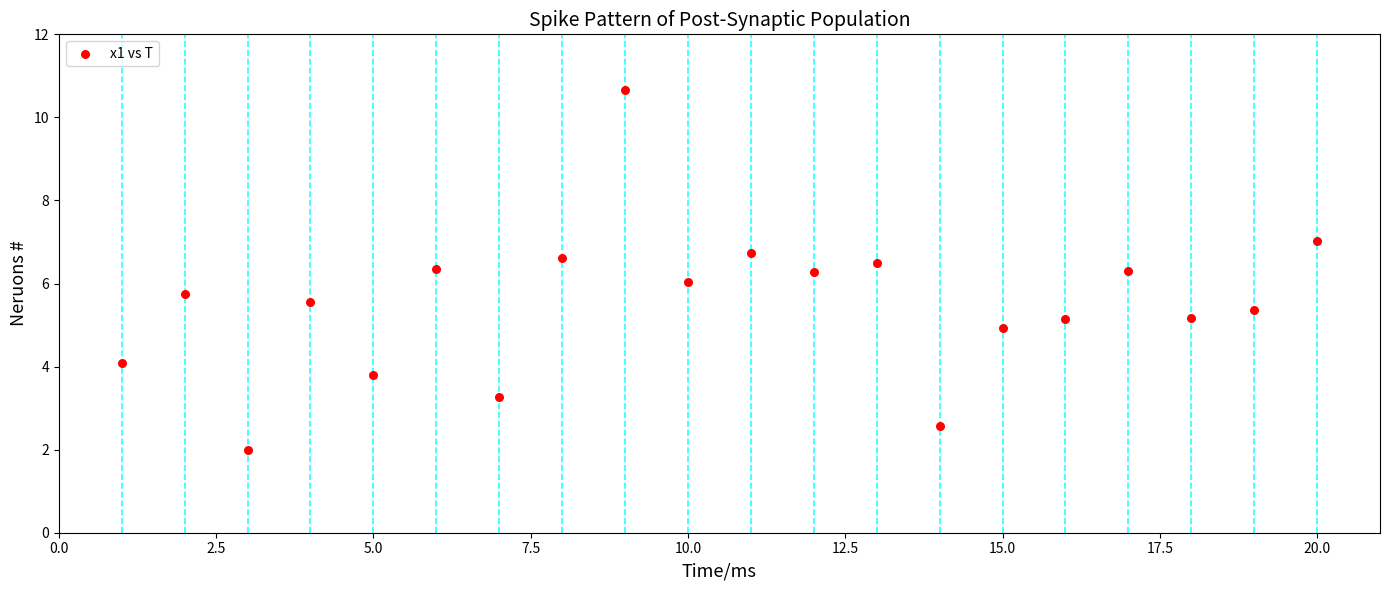

What is the range of X values (max minus min)?

19.0